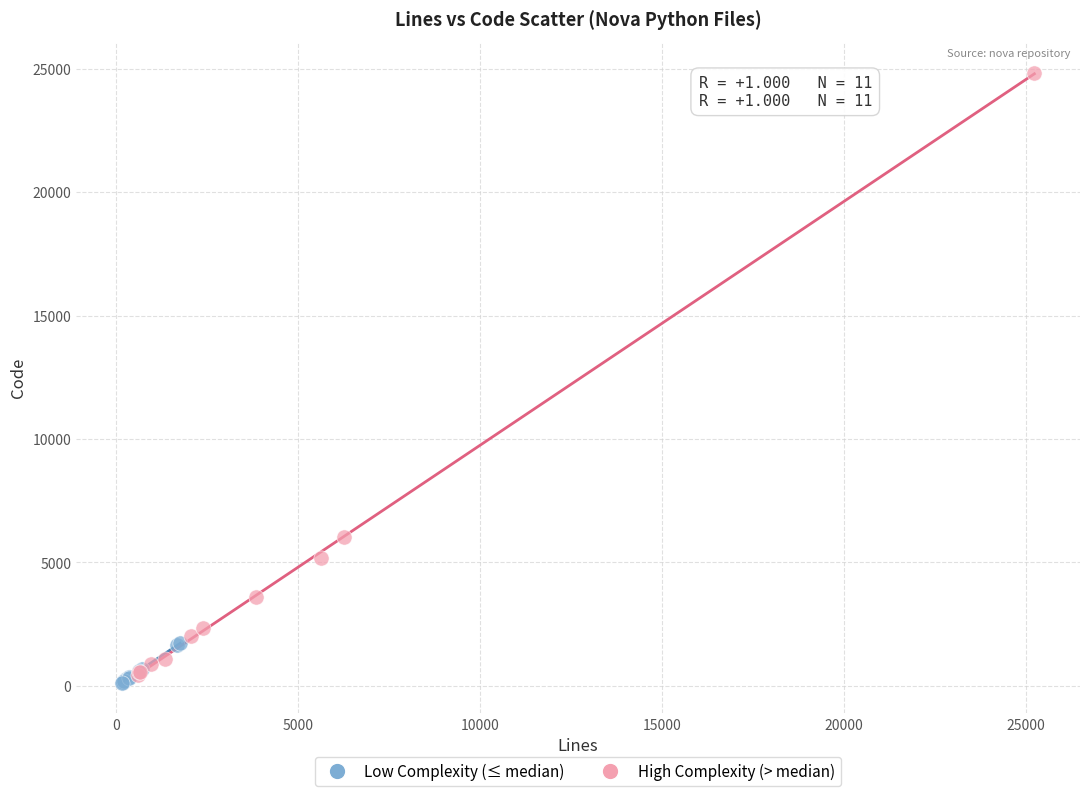

What are all the series names shown in the legend?

Low Complexity (≤ median), High Complexity (> median)